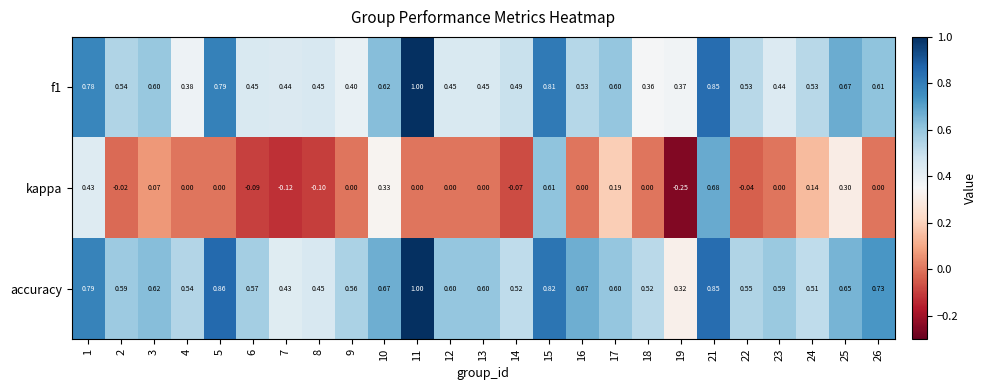

What is the greatest value displayed?

1.0